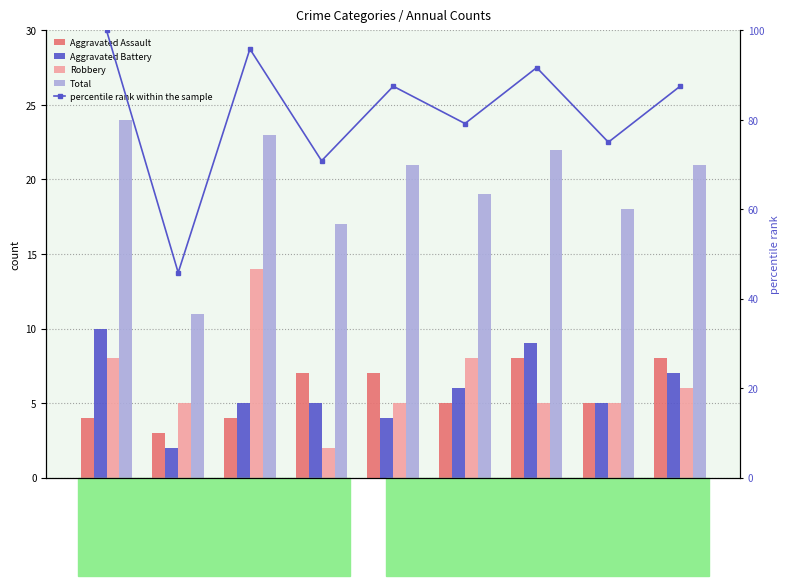

True or false: Aggravated Battery has a value of 5.0 at 2017.

True